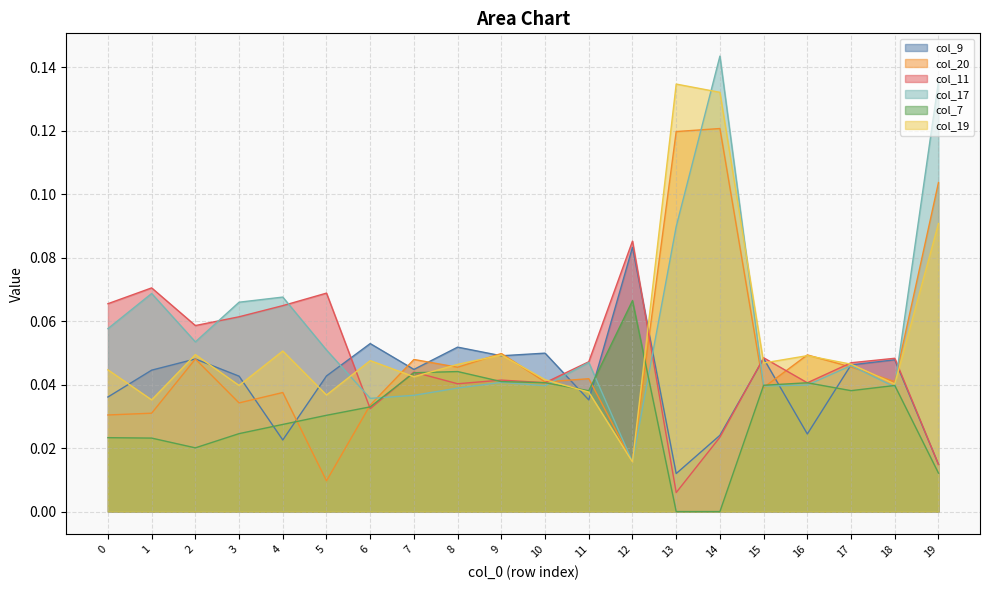

What is the difference between the highest and lowest values at 19?

0.1